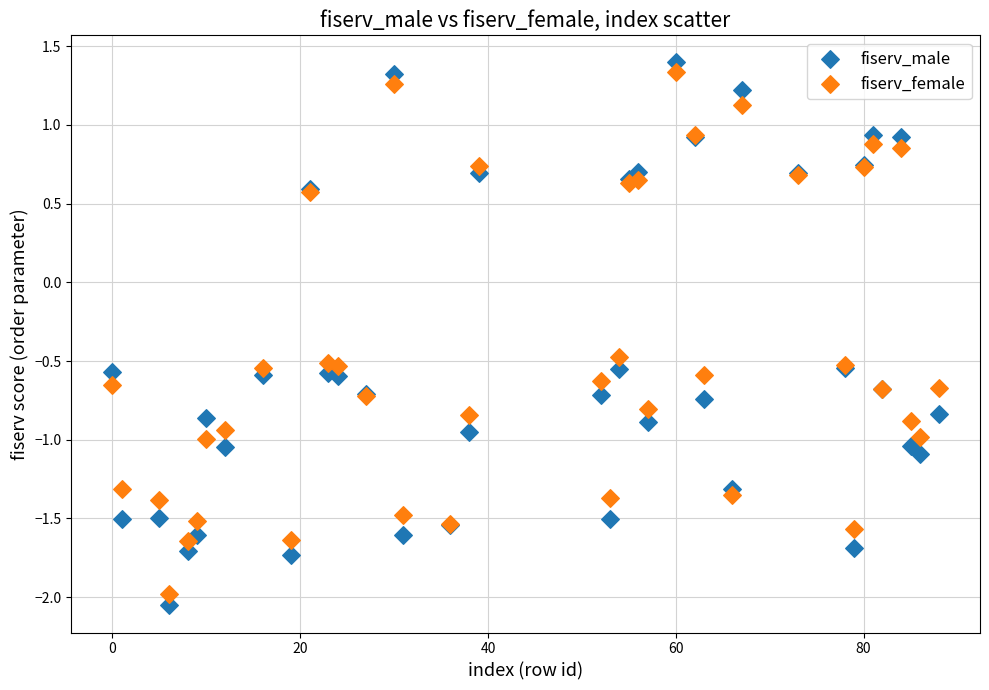

Which series contains the lowest Y value?

fiserv_male